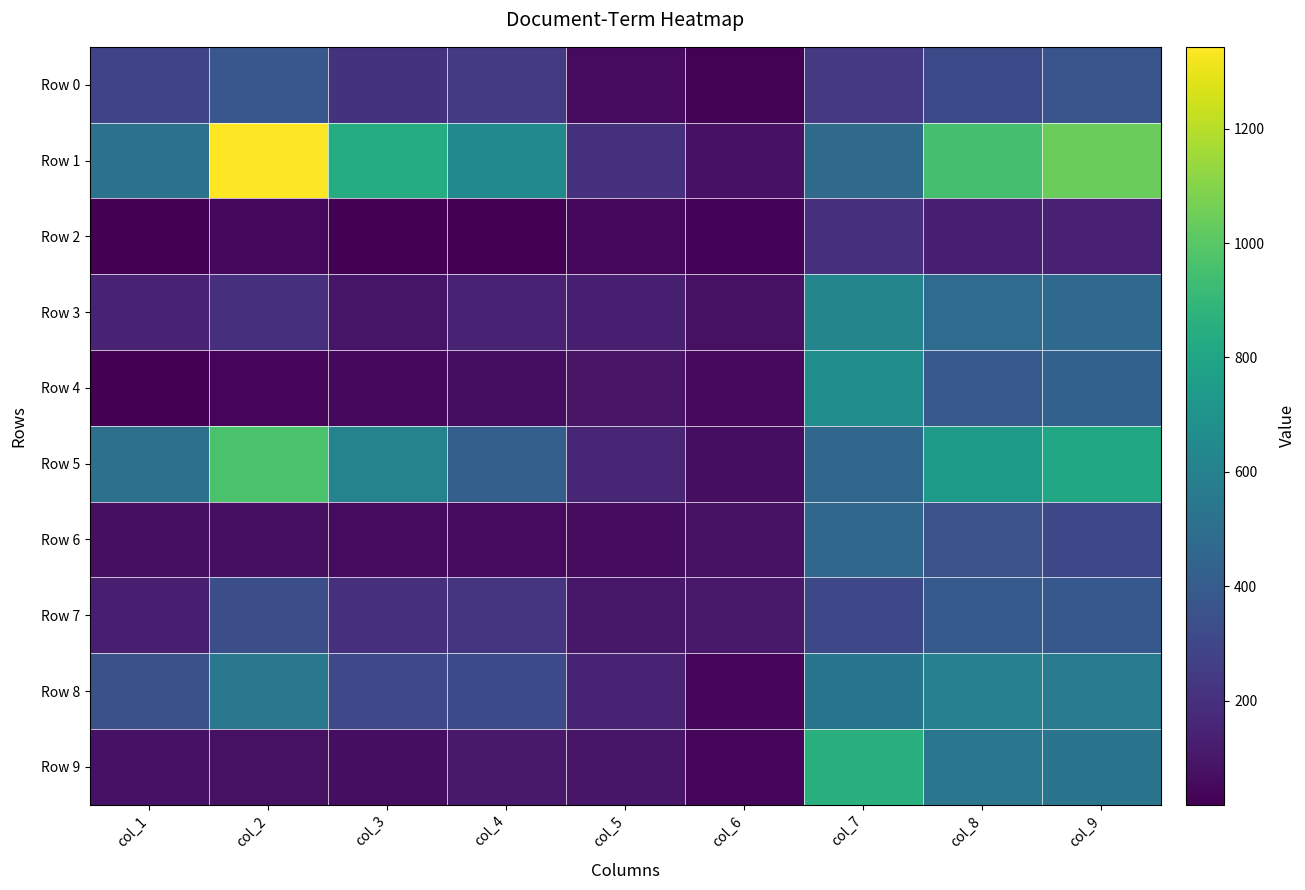

Which series changed the most between col_3 and col_4?

Row 5